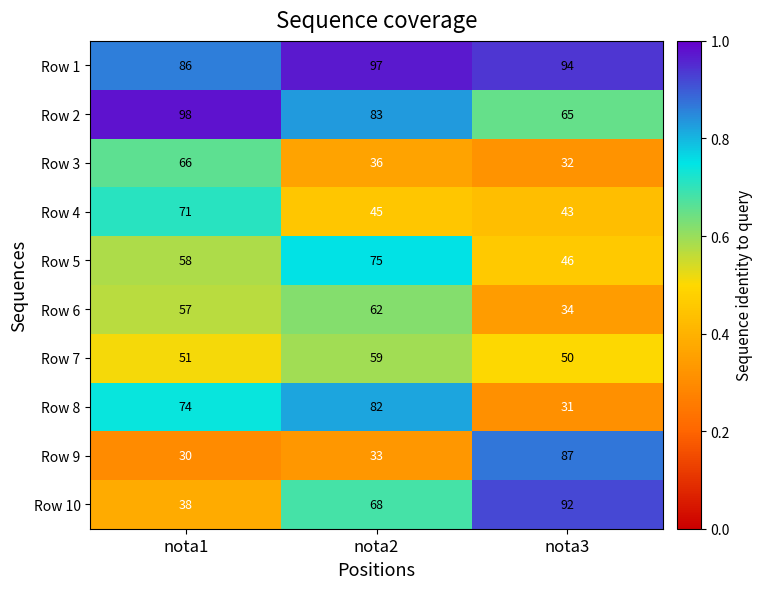

What is the approximate value of Row 9 at nota2?

33